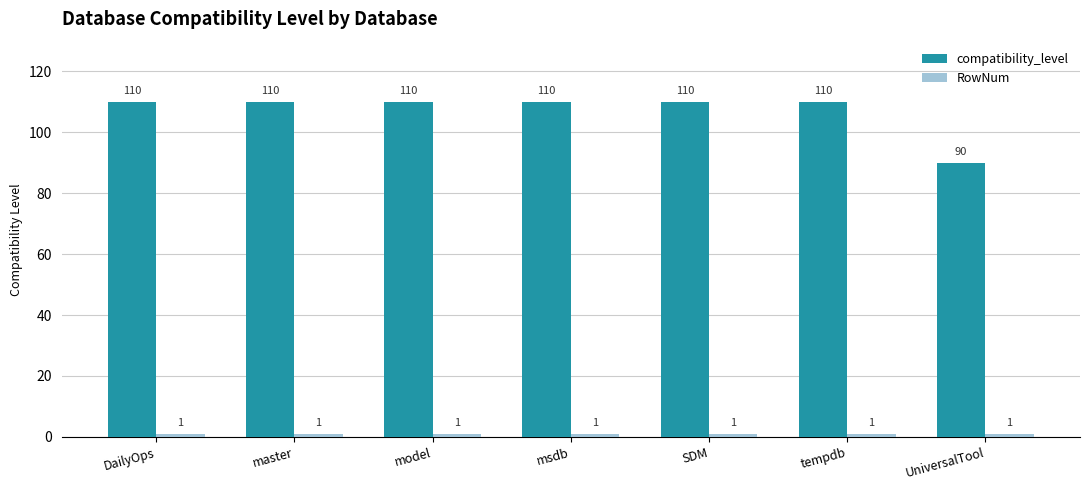

What is the total value across all series at UniversalTool?

91